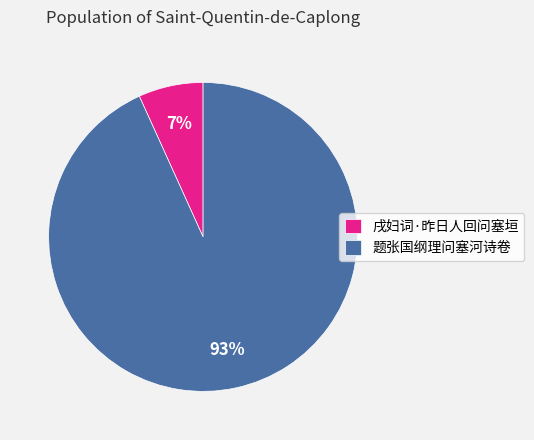

To the nearest percent, what portion does 题张国纲理问塞河诗卷 represent?

93%